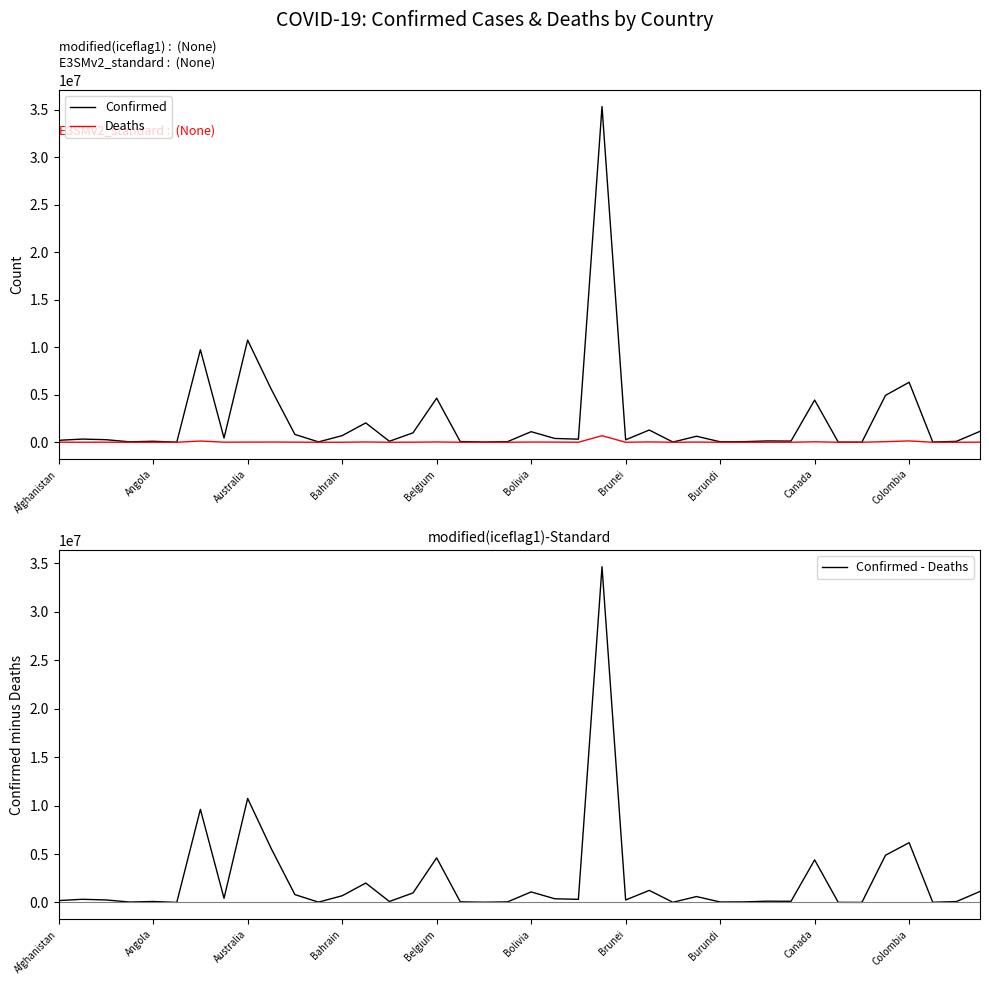

Is it true that Confirmed - Deaths equals 4606350 at Belgium?

True